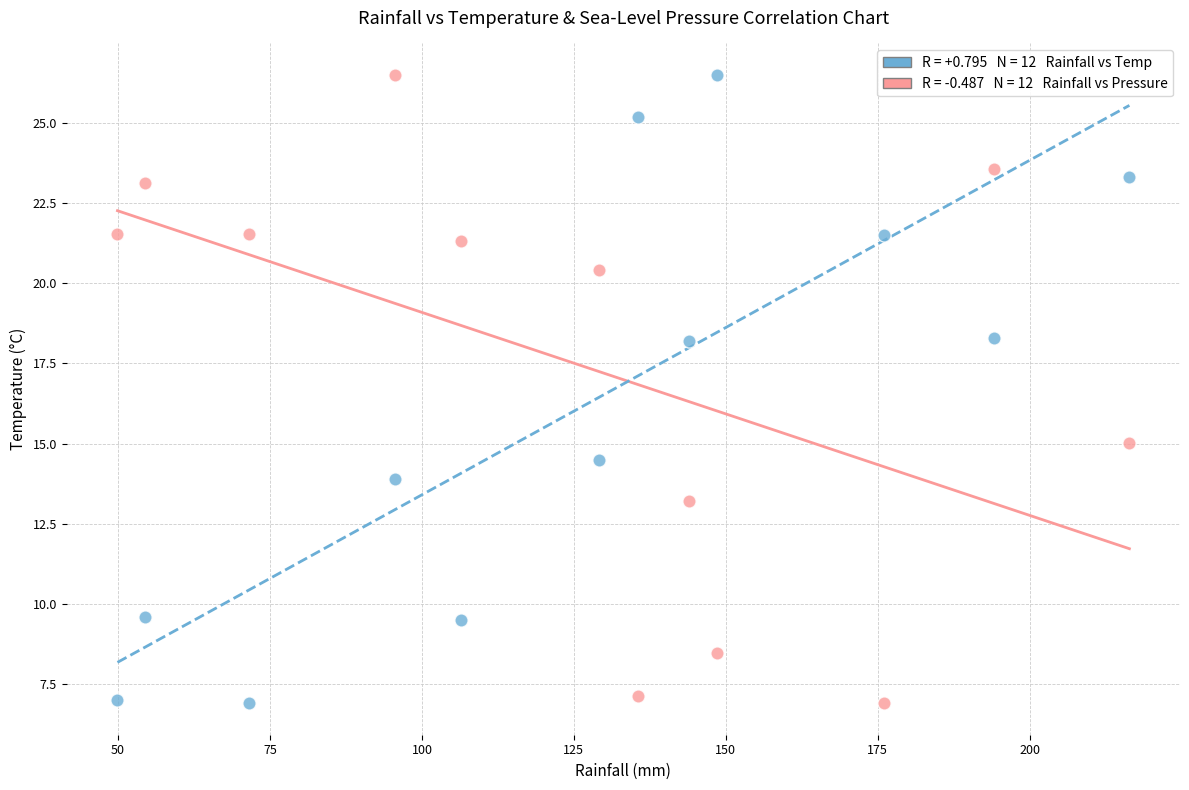

Across all series, what Y value is closest to 16?

15.0